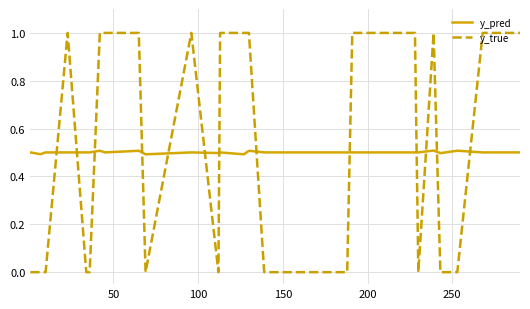

What is the maximum value shown in the chart?

1.0